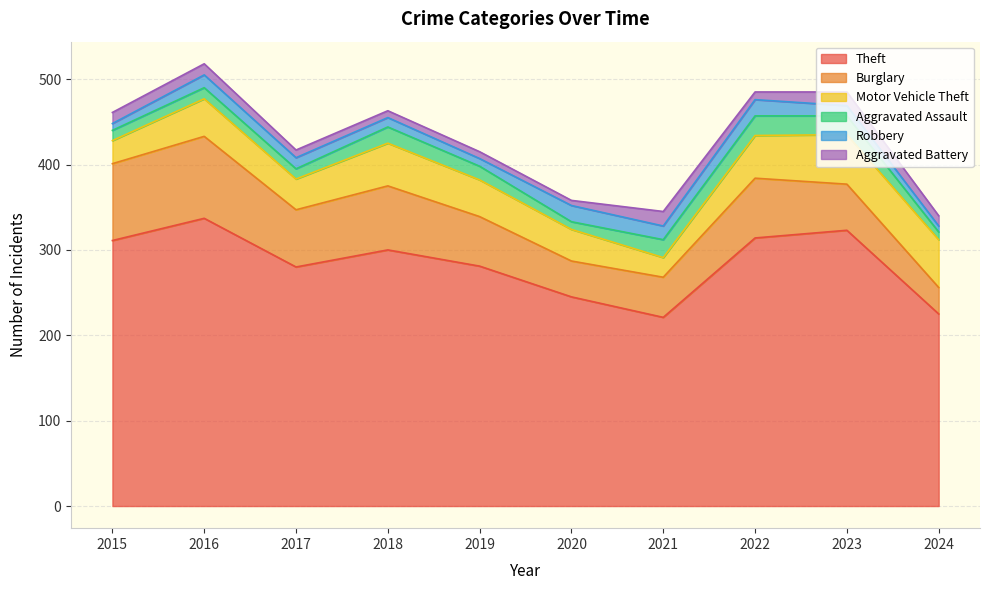

Which series has the largest range (max minus min)?

Theft